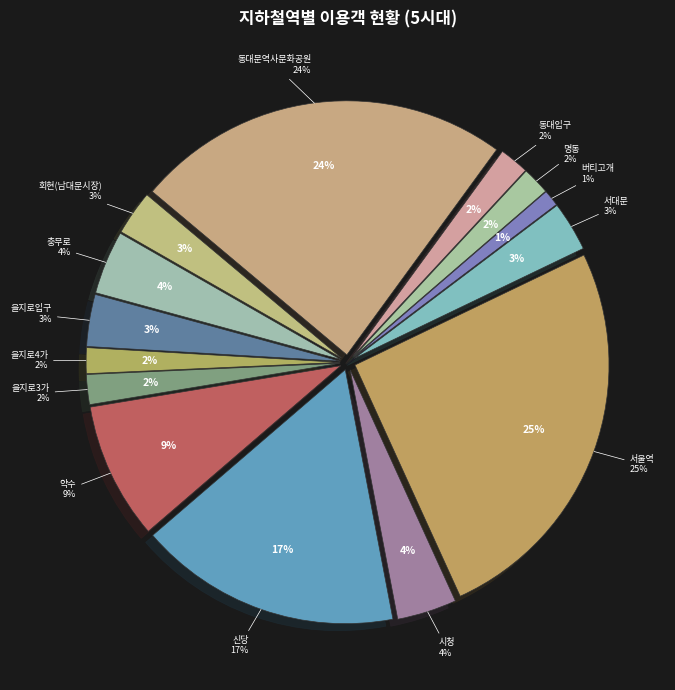

Which slice is the largest?

서울역